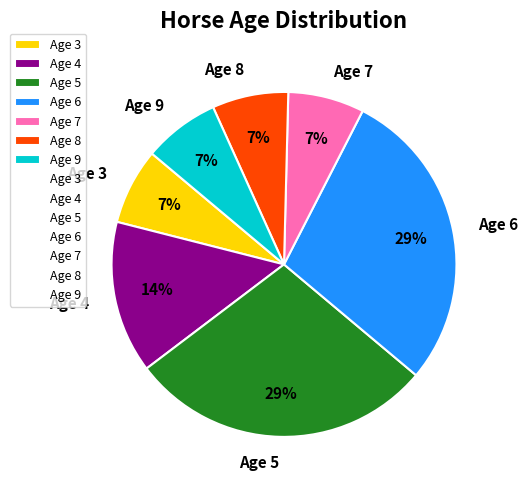

Does Age 3 account for over 50% of the chart?

No